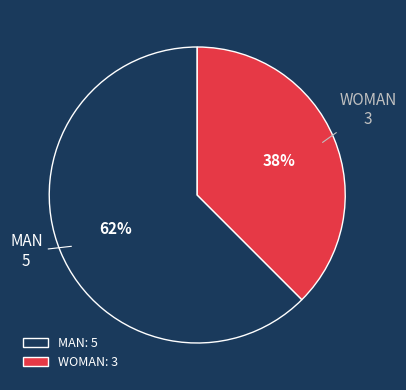

To the nearest percent, what is the combined percentage of WOMAN and MAN?

100%